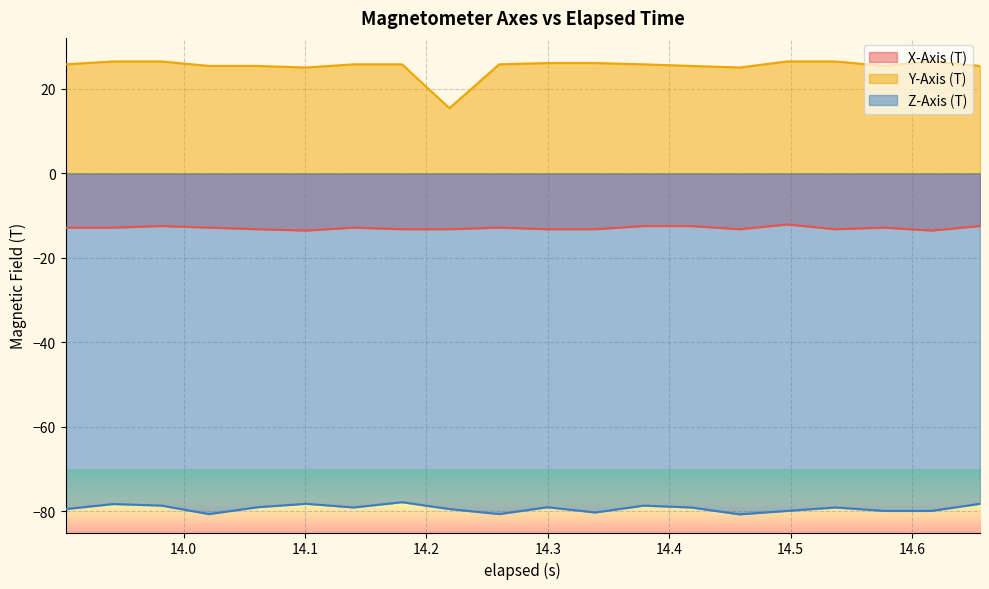

What is the maximum value shown in the chart?

26.5